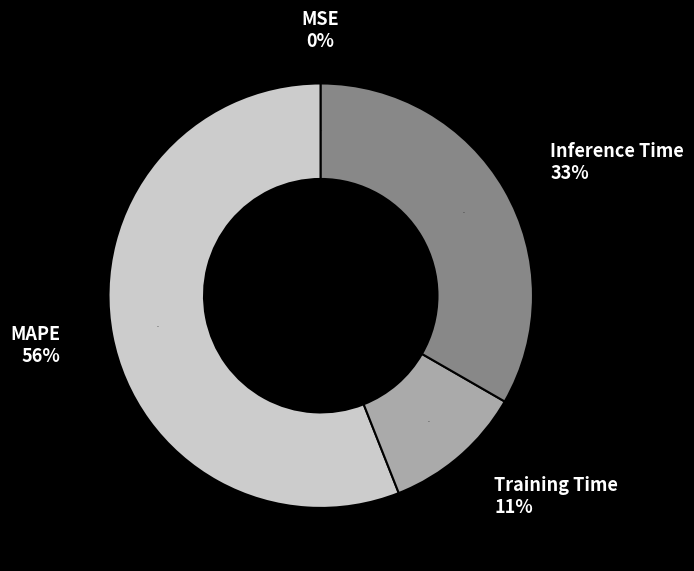

Which slice represents more than half of the pie?

MAPE